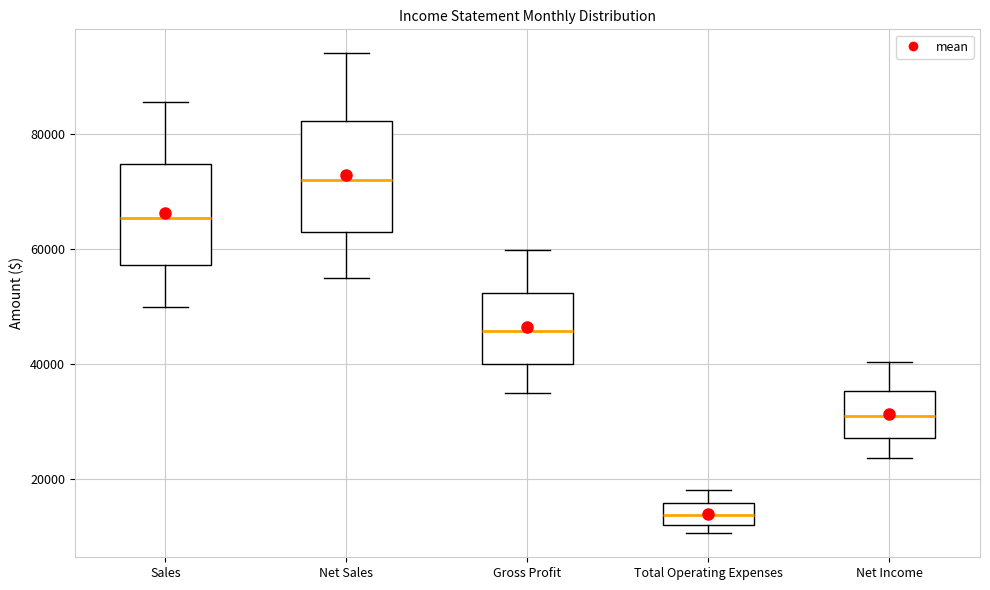

Reading left to right, read every box against the y-axis: the position of its median line, the range the box covers, and the ends of its whiskers. The values are not printed on the chart, so give them approximately, as read against the axis.

Sales: median 66000, box 58000 to 74000, whiskers 50000 to 86000
Net Sales: median 72000, box 62000 to 82000, whiskers 56000 to 94000
Gross Profit: median 46000, box 40000 to 52000, whiskers 36000 to 60000
Total Operating Expenses: median 14000, box 12000 to 16000, whiskers 10000 to 18000
Net Income: median 30000, box 28000 to 36000, whiskers 24000 to 40000